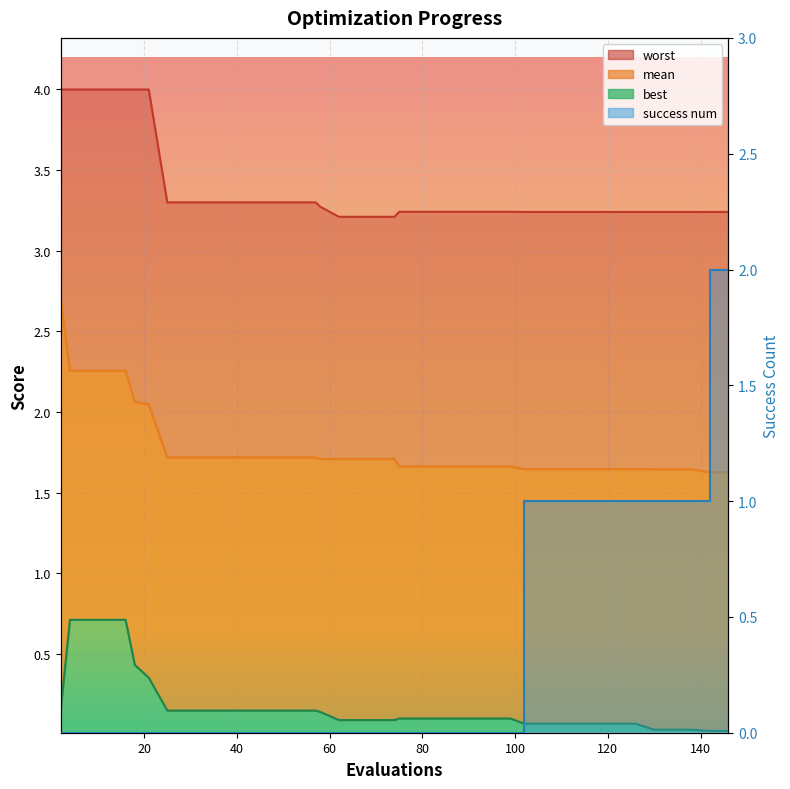

True or false: worst and success num intersect in this chart.

False